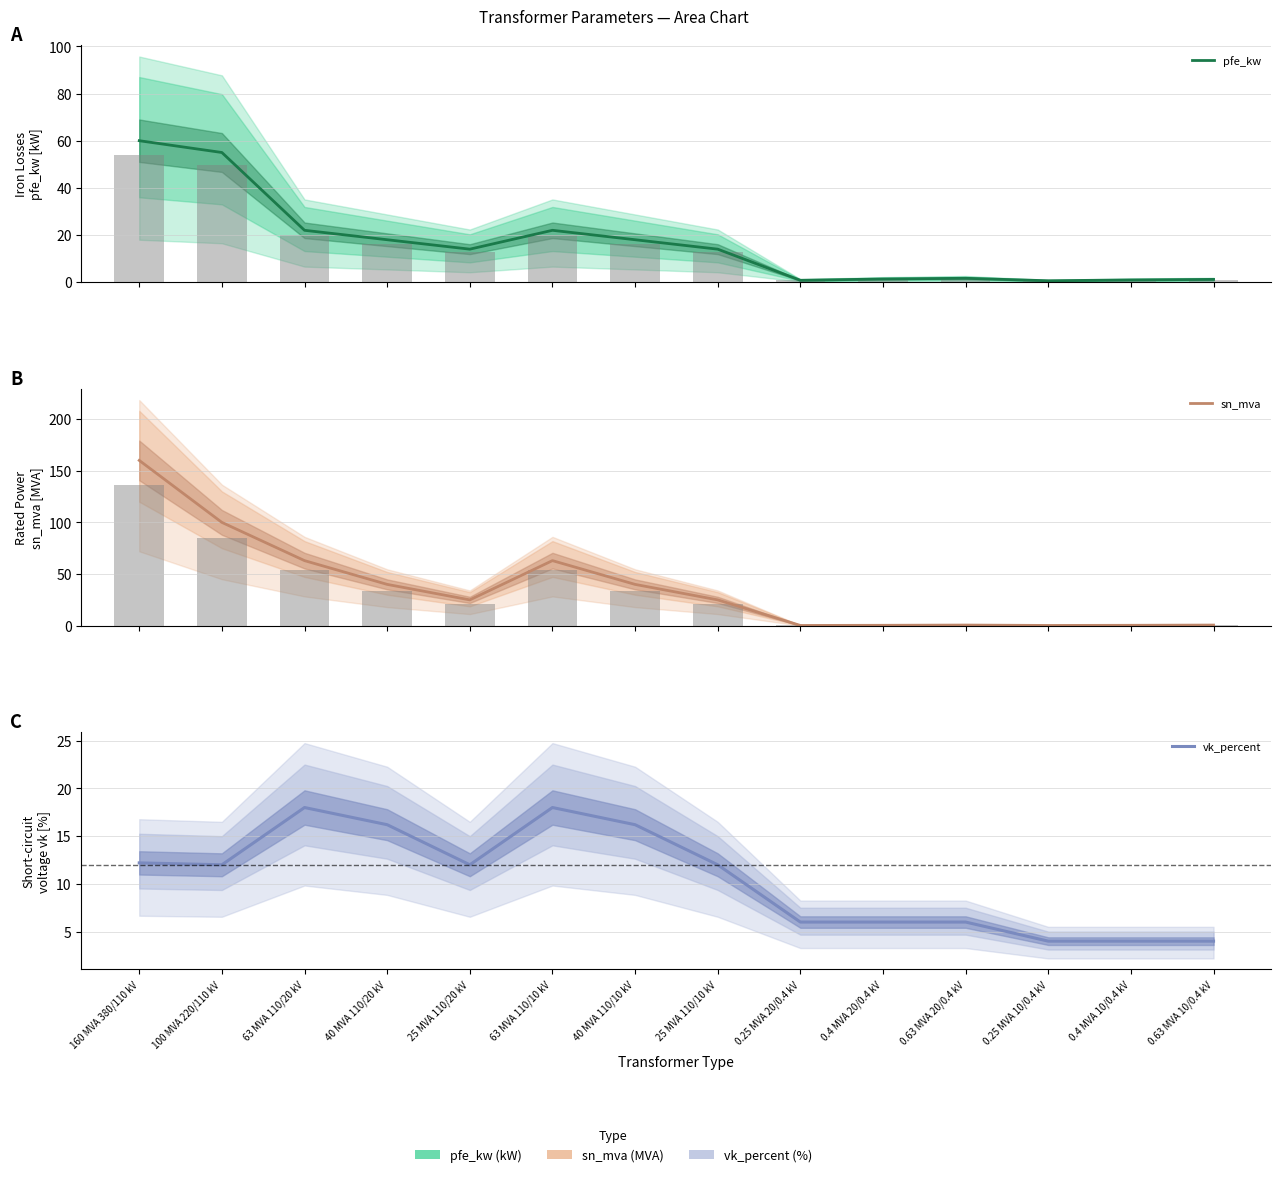

How many groups of bars are there?

14